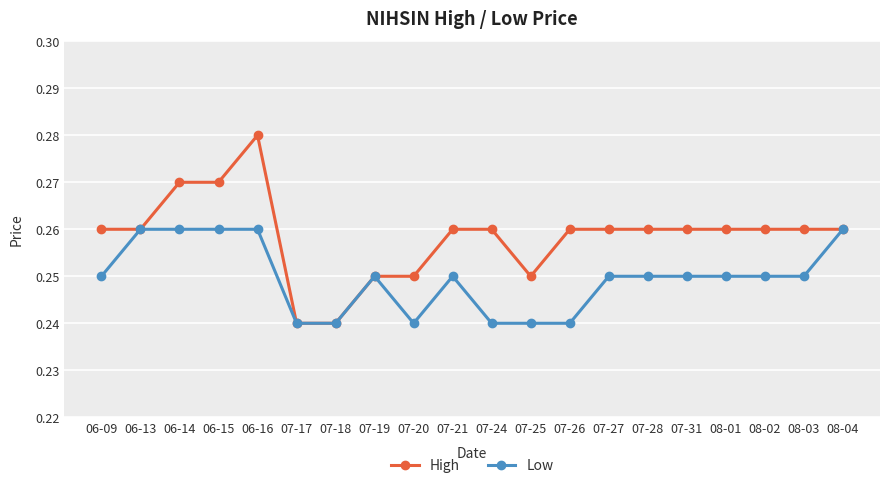

Which category has the highest value in the High series?

06-16